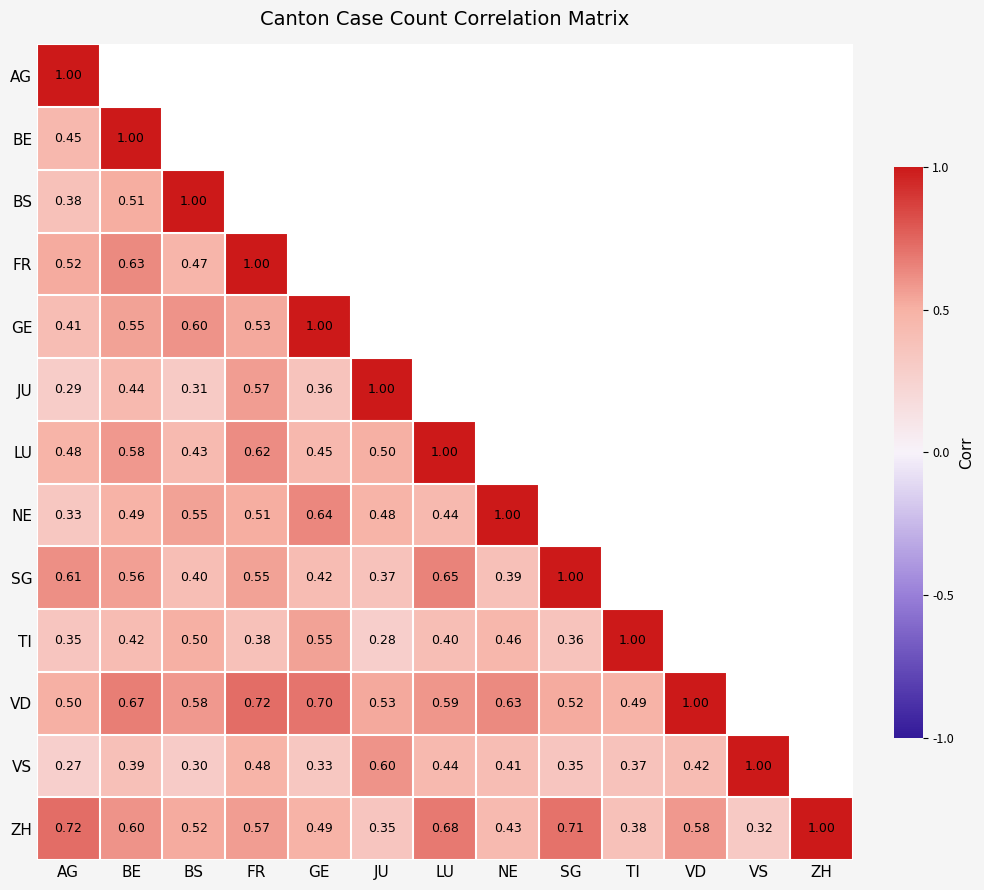

Which has a higher value, FR or AG?

AG